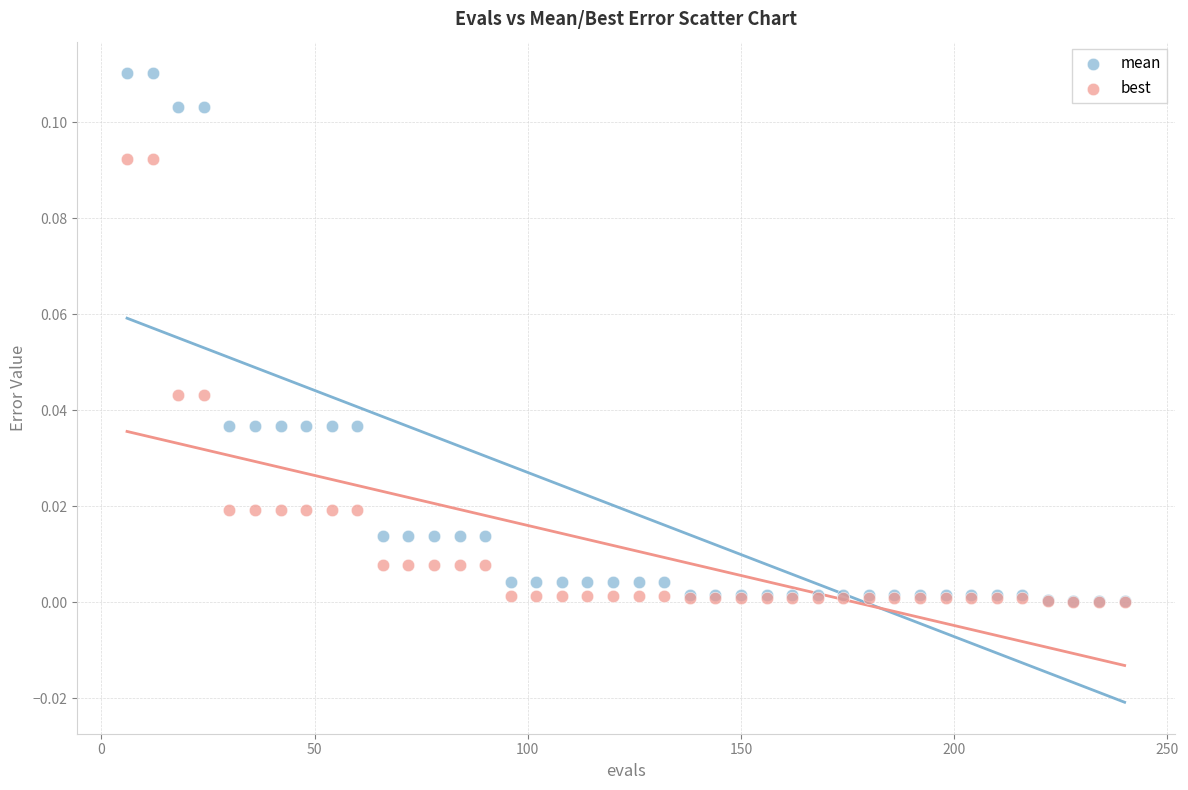

What are all the series names shown in the legend?

mean, best